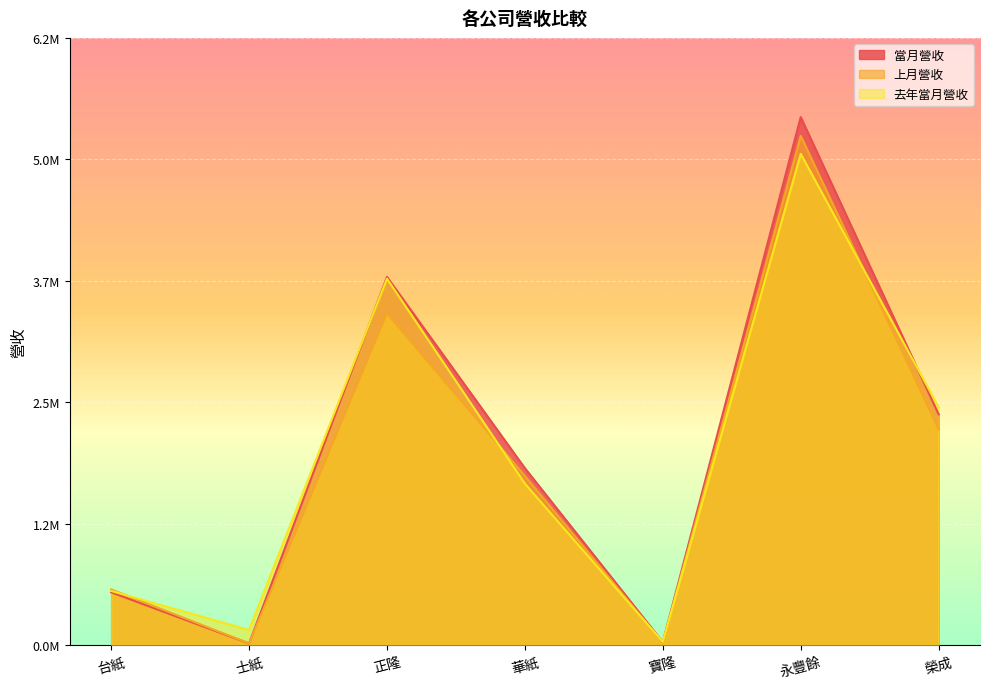

At which label does 上月營收 reach its minimum?

士紙